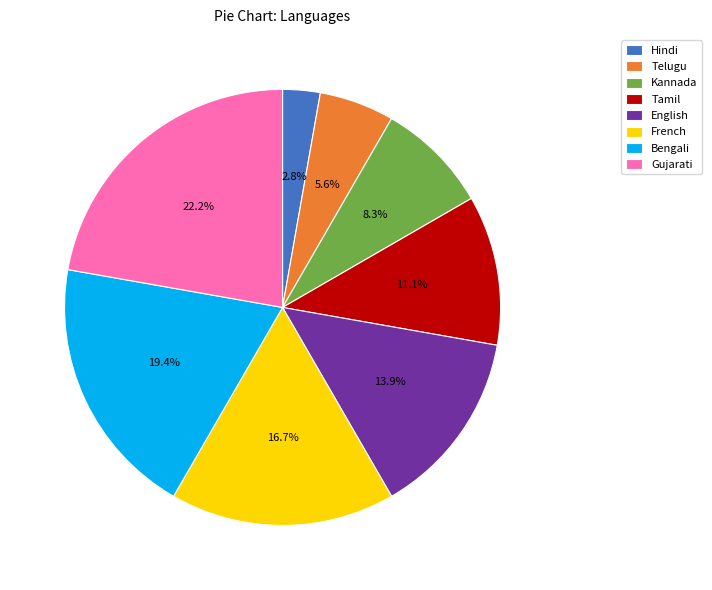

The Tamil slice represents 11% of the pie. True or false?

True